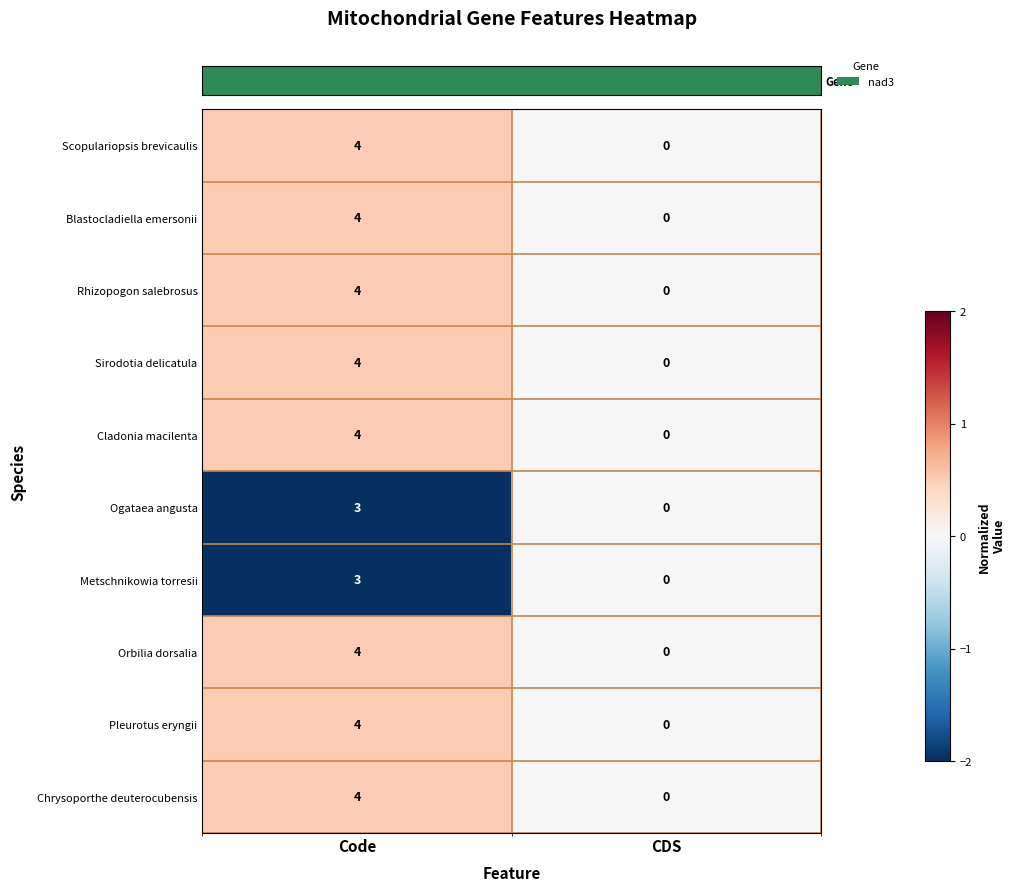

At which category does the chart reach its peak across all series?

Code